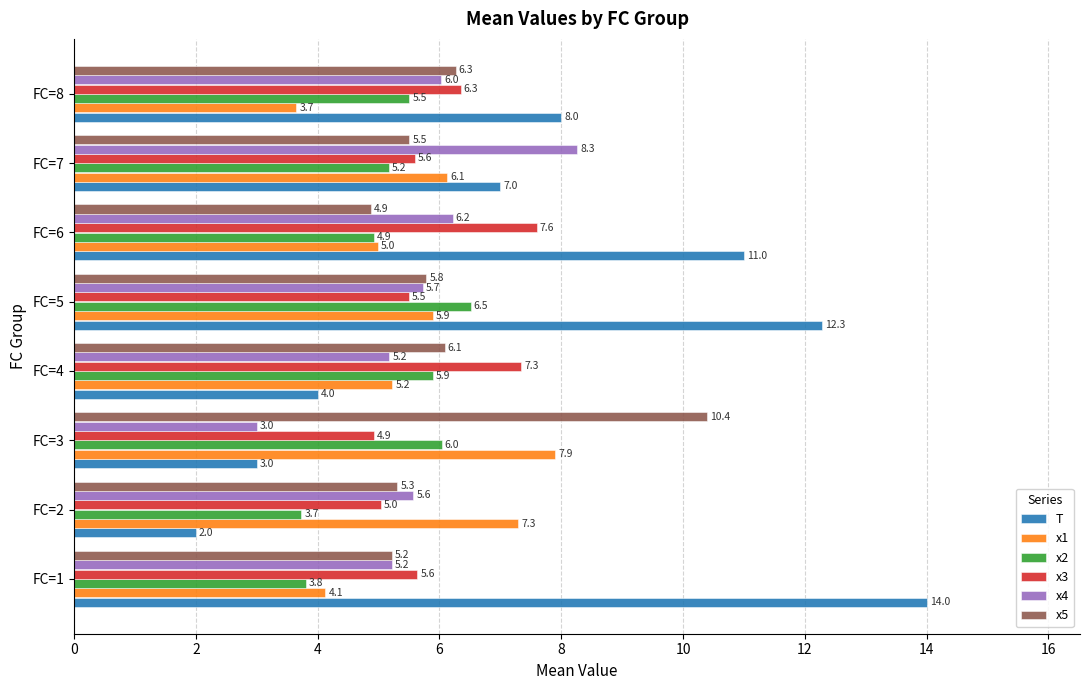

What are all the series names shown in the legend?

T, x1, x2, x3, x4, x5